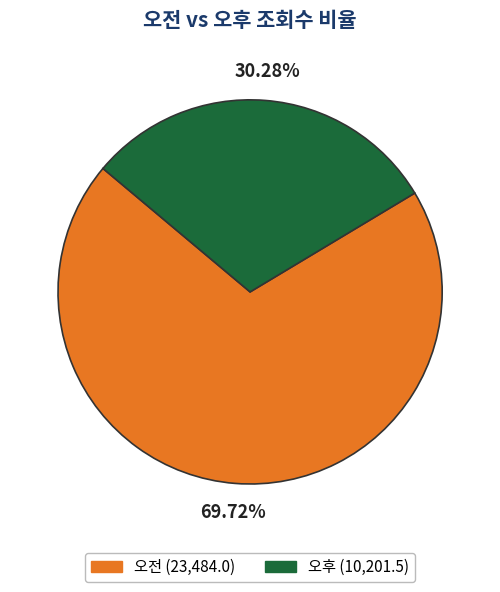

To the nearest percent, what percentage of the pie is 오전?

70%